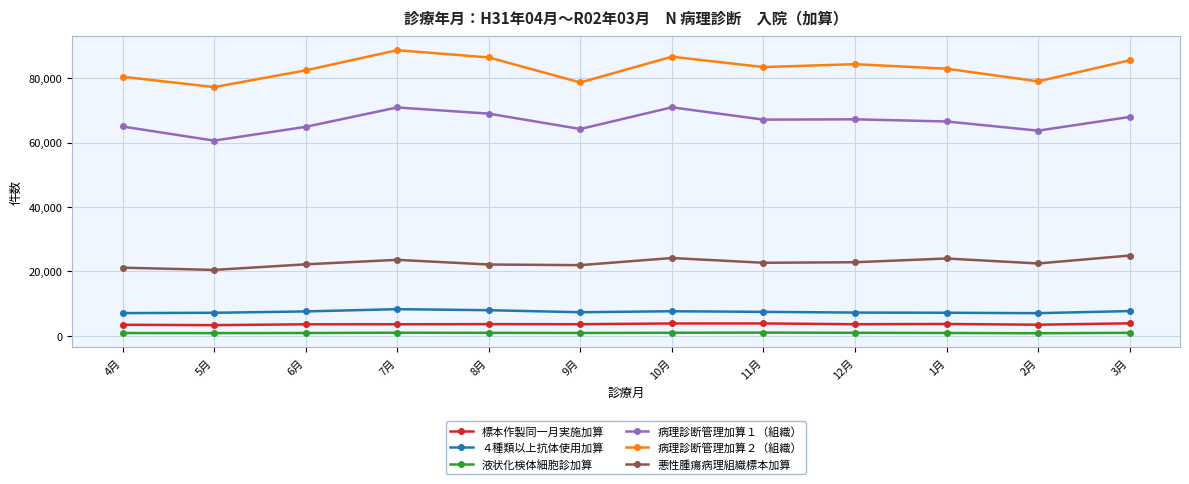

Where does the 液状化検体細胞診加算 series first go above 899?

7月